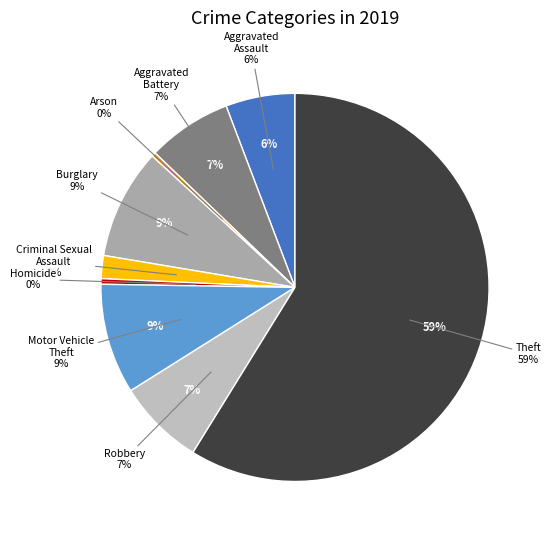

To the nearest percent, what is the difference between the Criminal Sexual
Assault and Motor Vehicle
Theft slice percentages?

7%